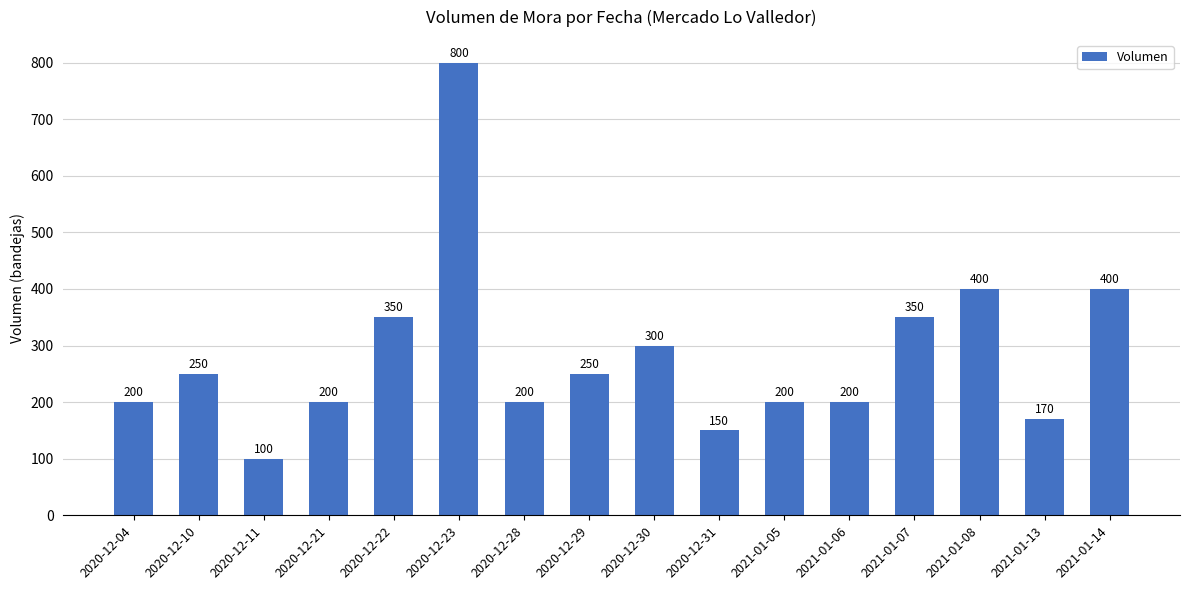

Approximately how many times larger is the value at 2021-01-06 compared to 2020-12-28?

1.0